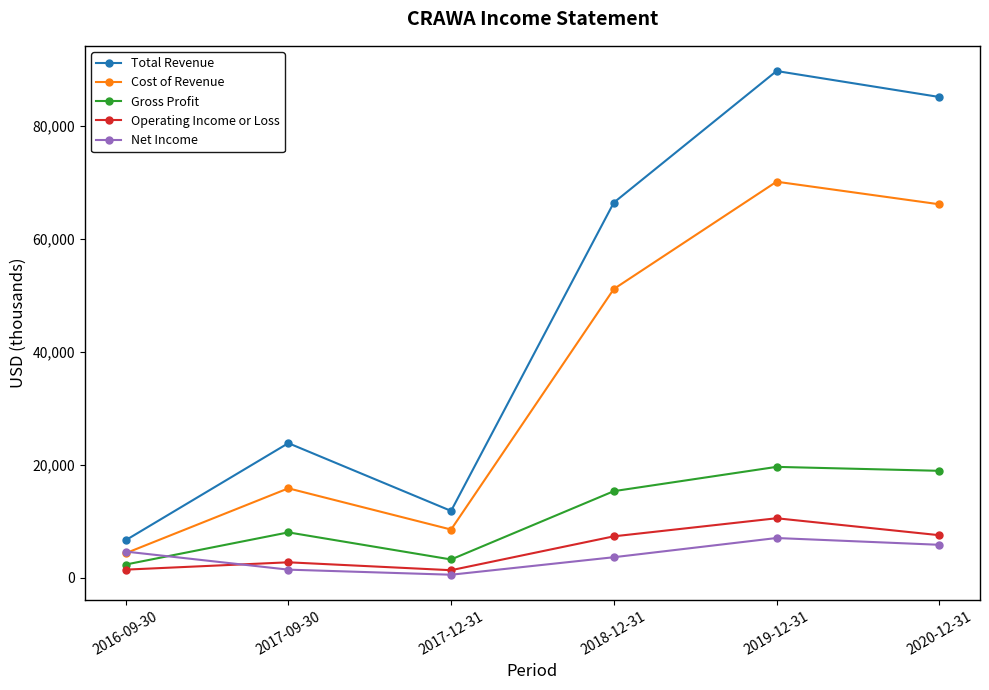

In Total Revenue, how many points are lower than both neighbors (excluding endpoints)?

1